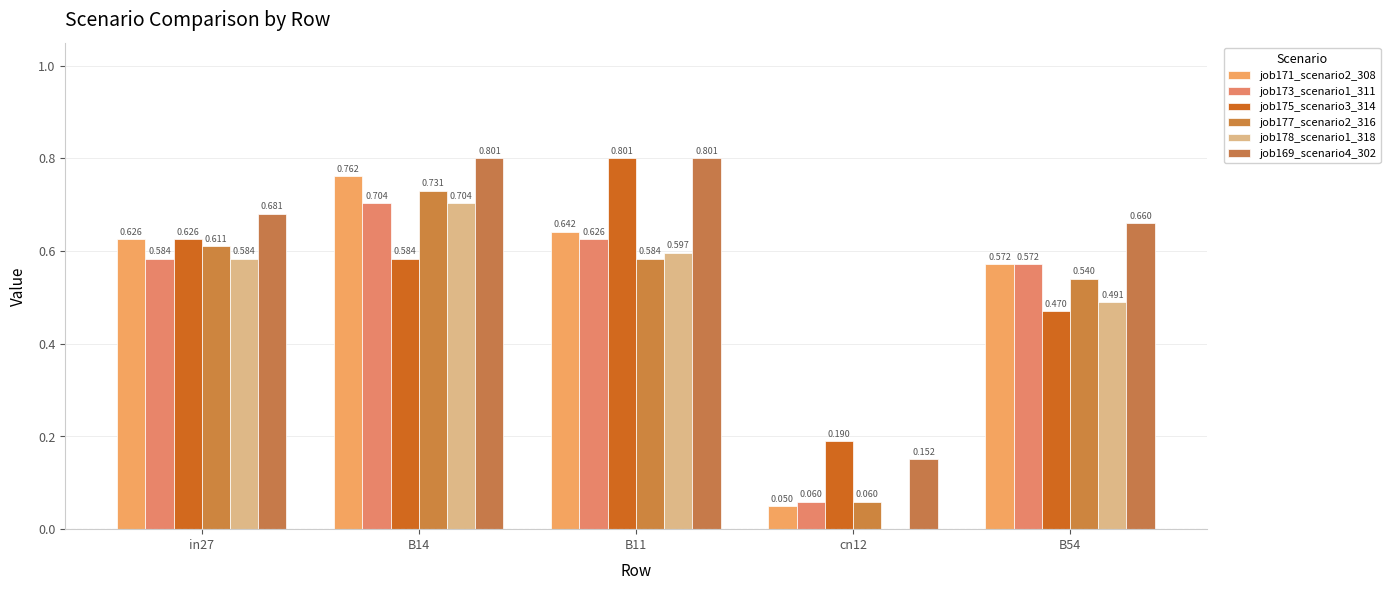

Which label corresponds to the smallest value in the chart?

cn12